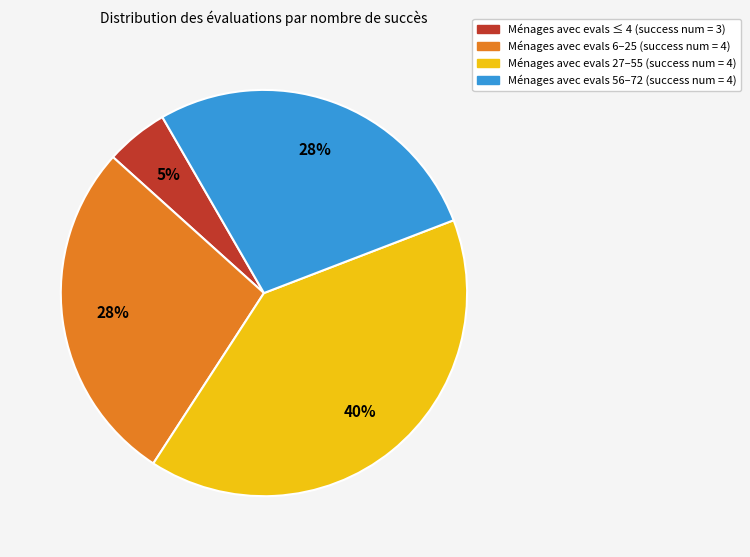

How many slices are in this pie chart?

4